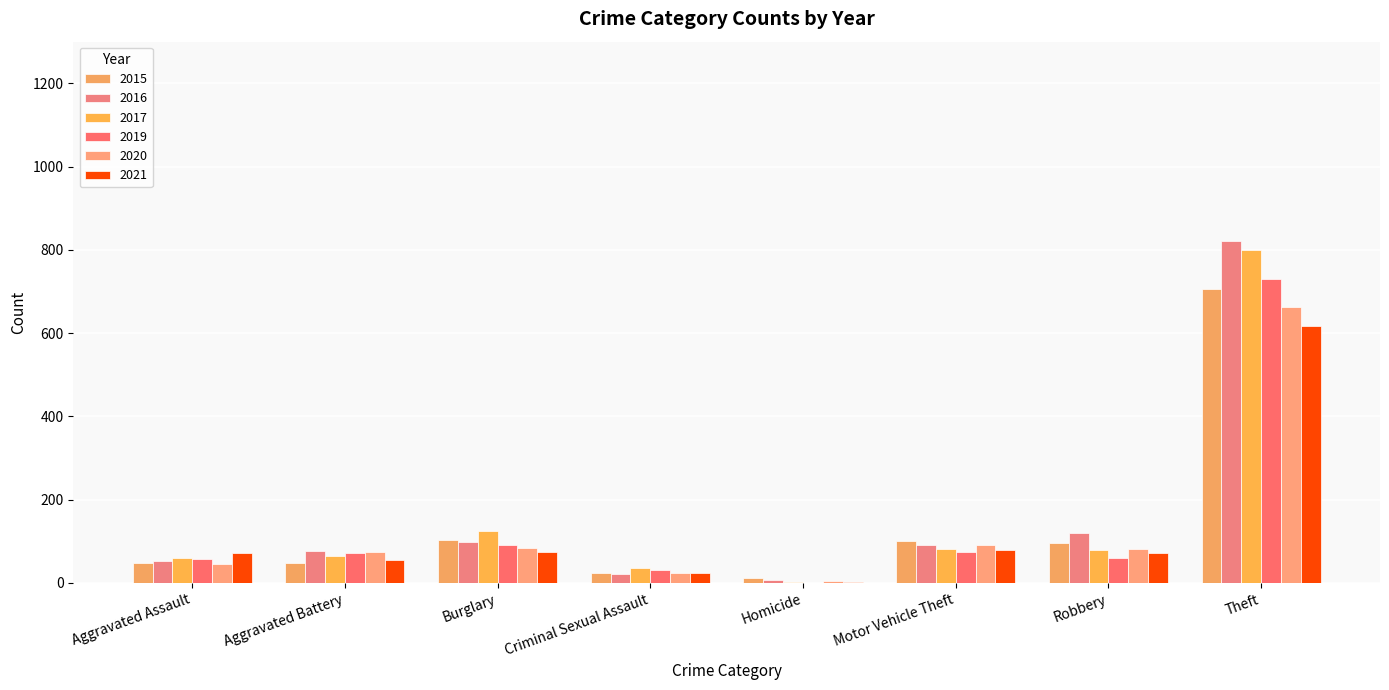

What are all the series names shown in the legend?

2015, 2016, 2017, 2019, 2020, 2021